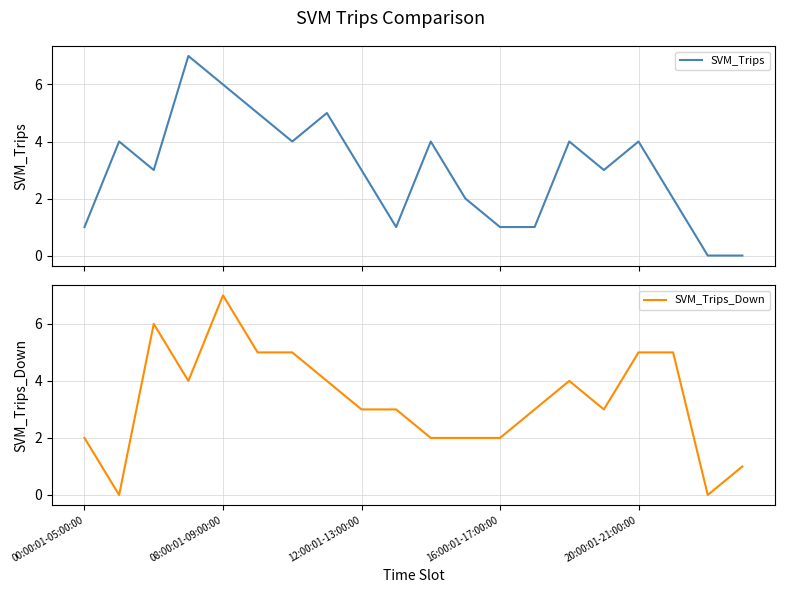

True or false: SVM_Trips_Down has a value of 2 at 16:00:01-17:00:00.

True